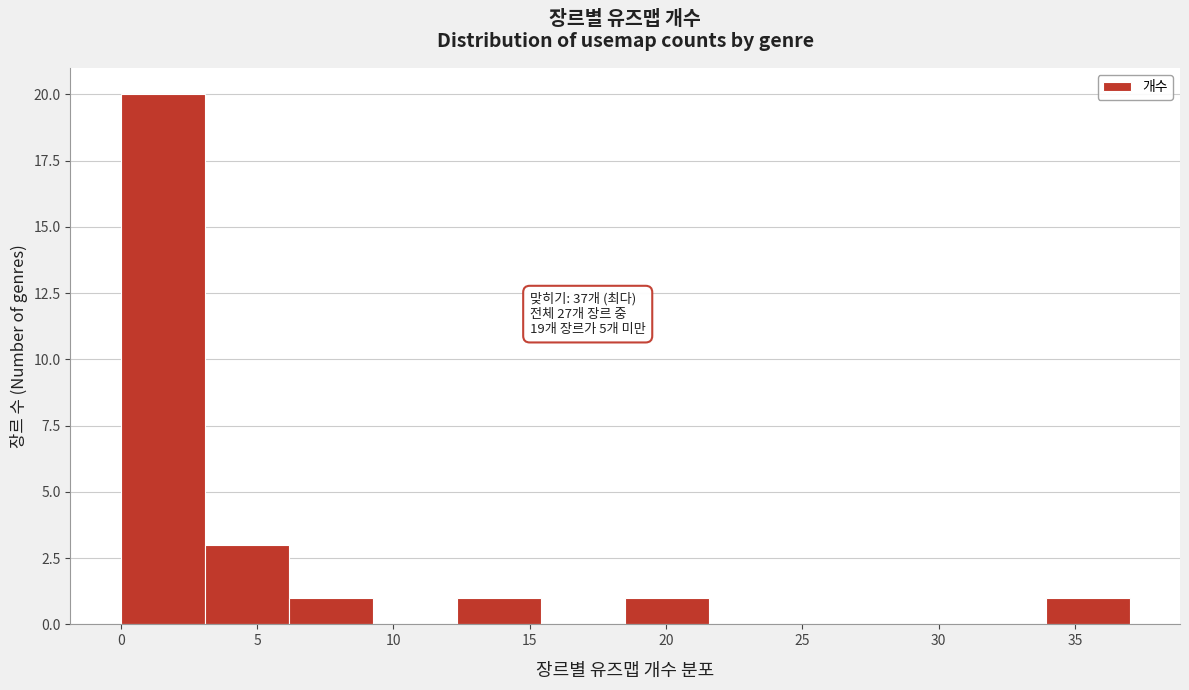

Which range on the x-axis has the tallest bar?

0.0 to 3.0